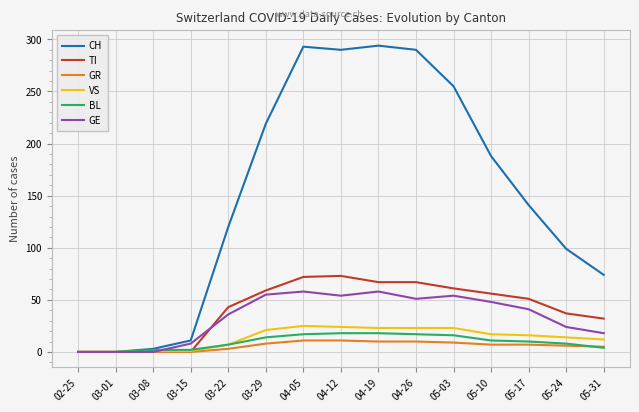

Which series has the widest spread of values?

CH